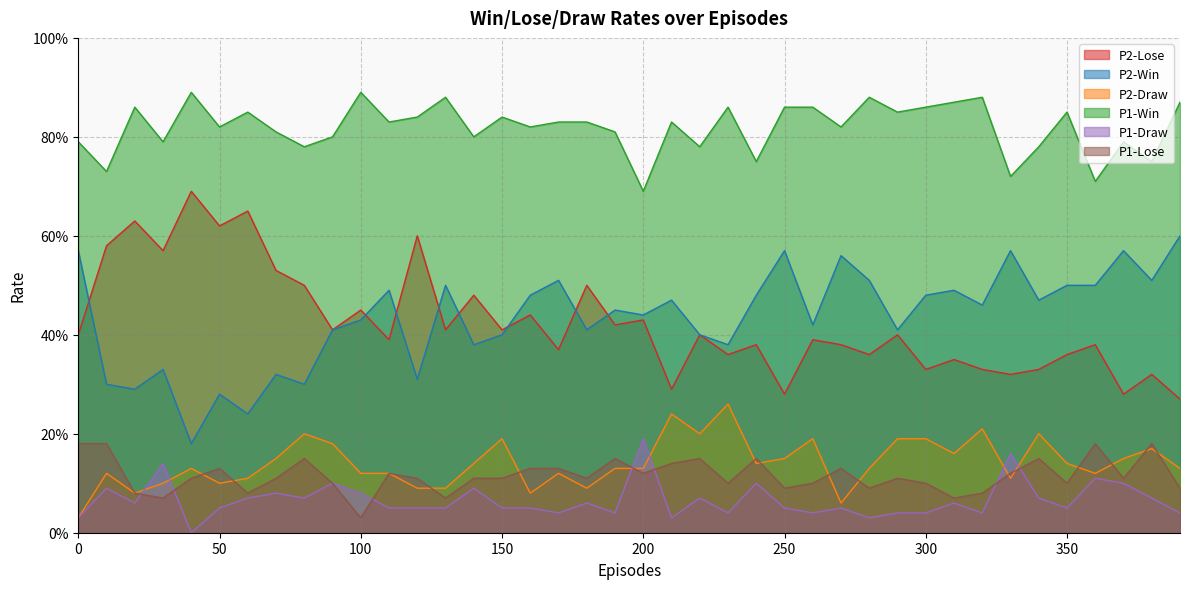

Between 40 and 270, which series saw the biggest shift?

P2-Win